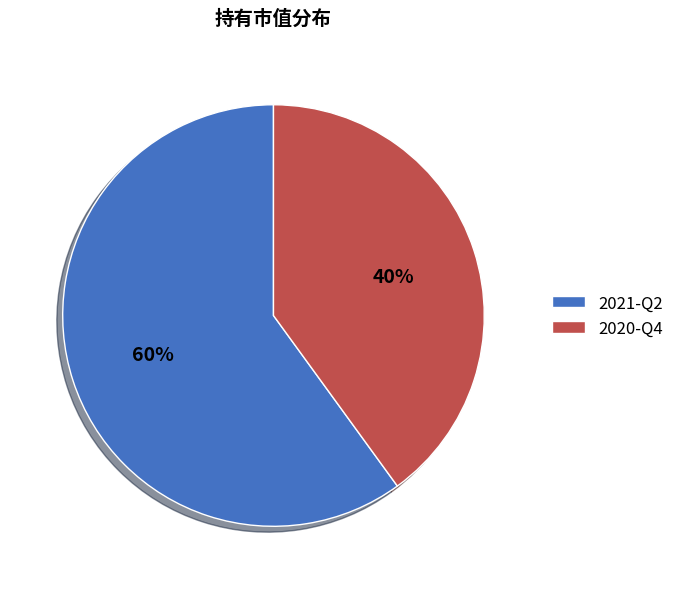

To the nearest percent, what percentage of the pie is 2020-Q4?

40%